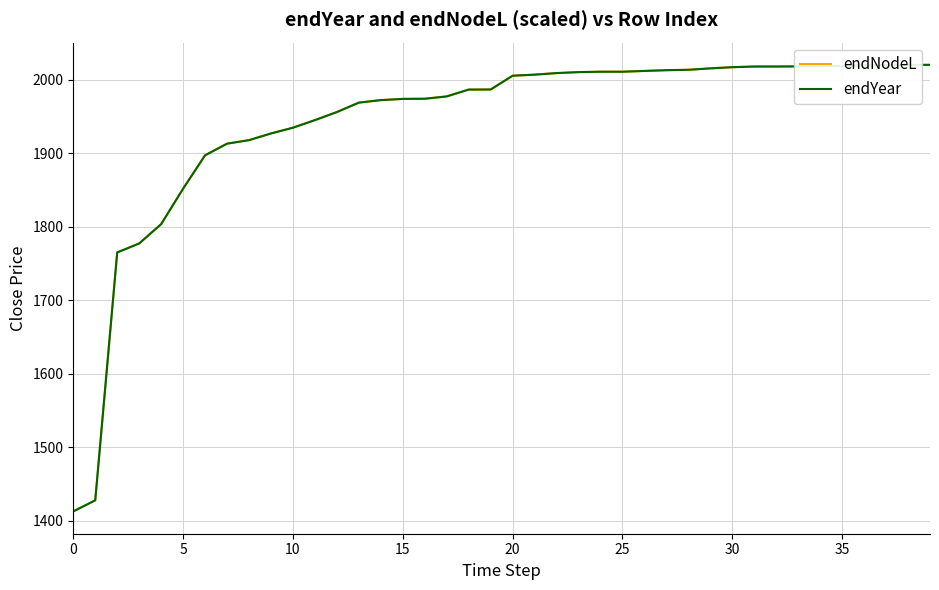

How many lines are shown in the chart?

2